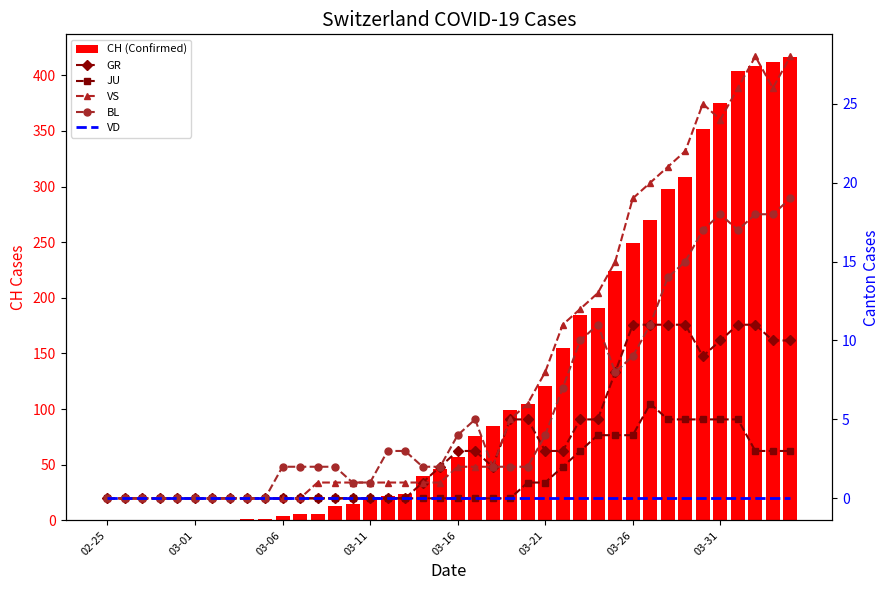

Count the number of data series in this chart.

6